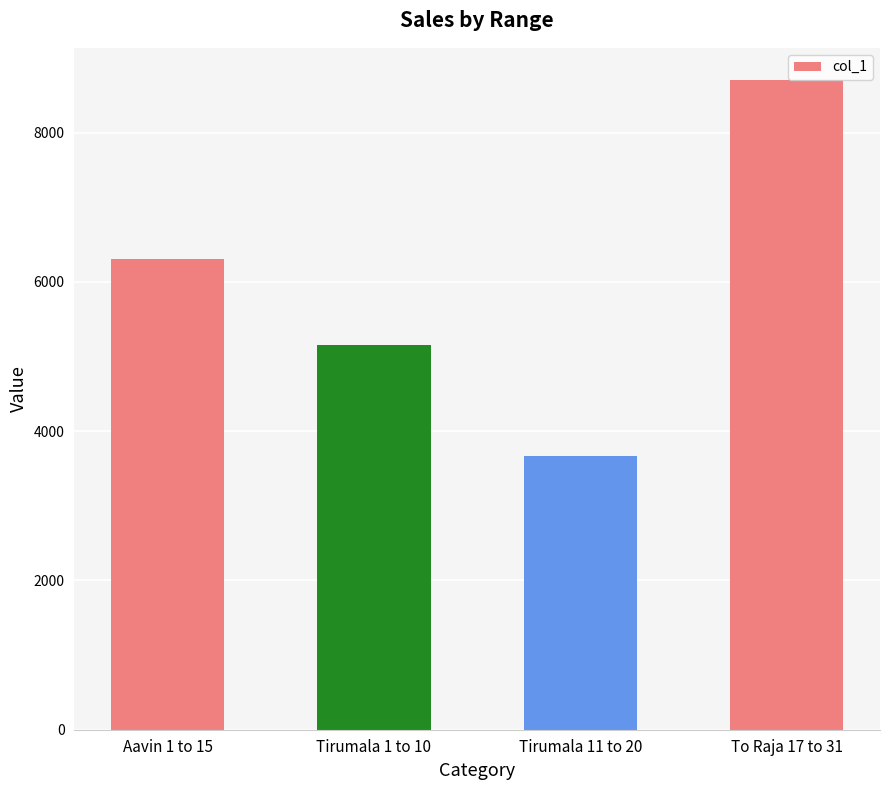

What position from the left is Tirumala 1 to 10?

2